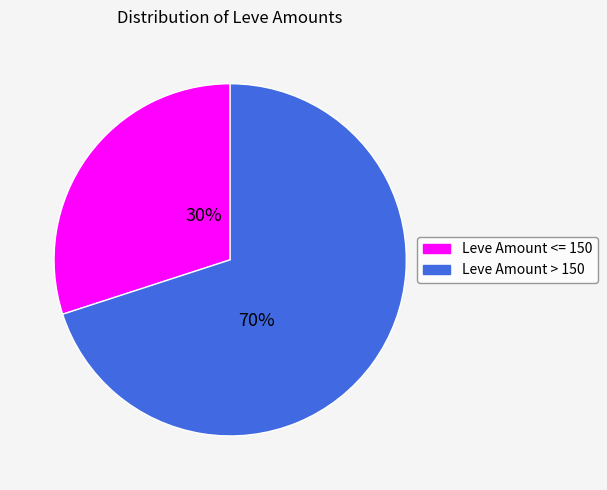

Is there any slice that represents more than half of the pie?

Yes